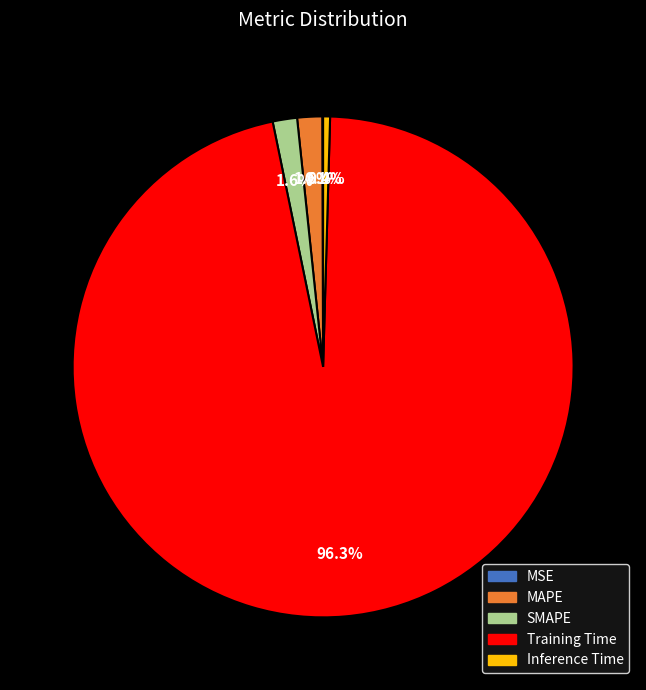

Which category has the biggest portion of the pie?

Training Time